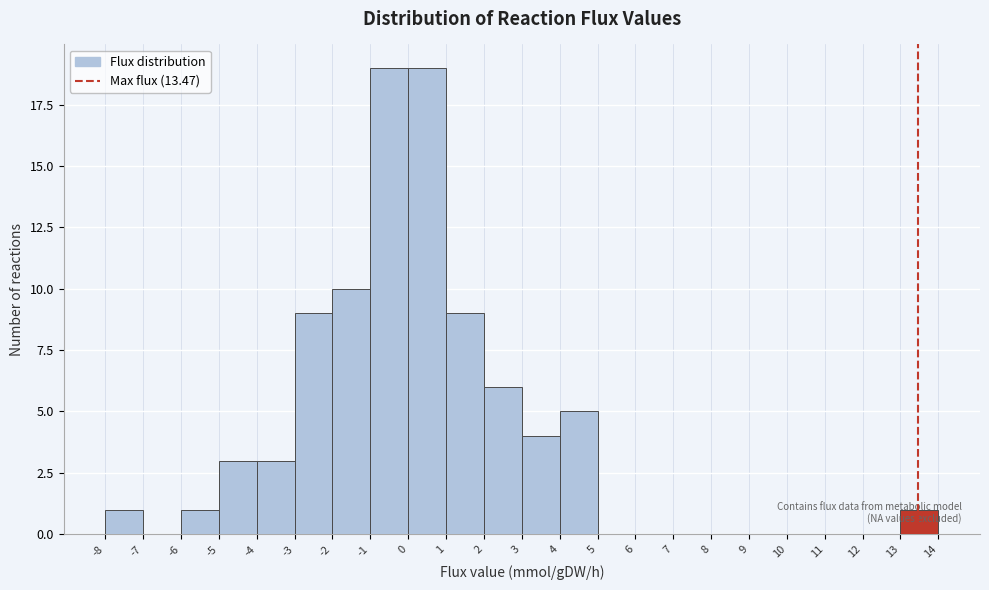

Reading left to right, list every bar in this chart as the range it spans on the x-axis followed by its height. The values are not printed on the chart, so give them approximately, as read against the axis.

-8 to -7: 1
-7 to -6: 0
-6 to -5: 1
-5 to -4: 3
-4 to -3: 3
-3 to -2: 9
-2 to -1: 10
-1 to 0: 19
0 to 1: 19
1 to 2: 9
2 to 3: 6
3 to 4: 4
4 to 5: 5
5 to 6: 0
6 to 7: 0
7 to 8: 0
8 to 9: 0
9 to 10: 0
10 to 11: 0
11 to 12: 0
12 to 13: 0
13 to 14: 1